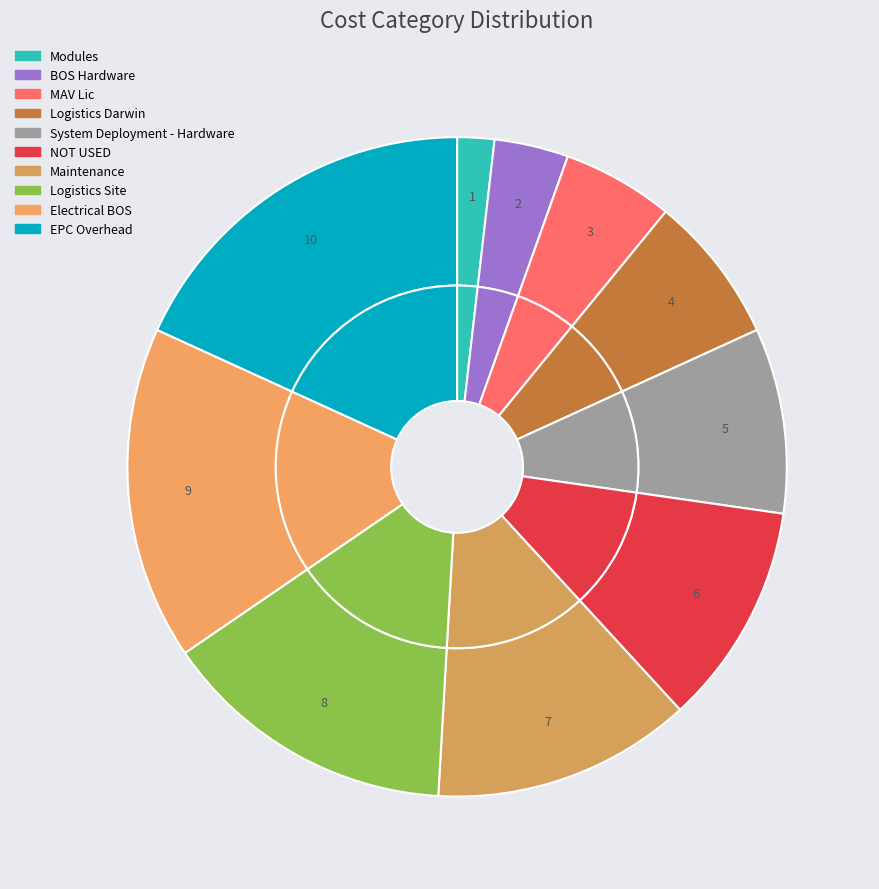

The Logistics Site slice represents 21% of the pie. True or false?

False